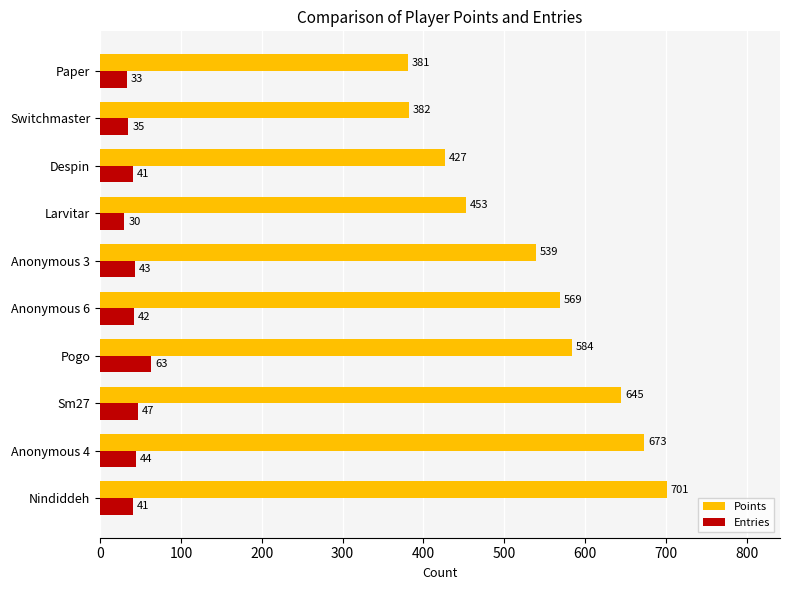

Which series has the largest range (max minus min)?

Points